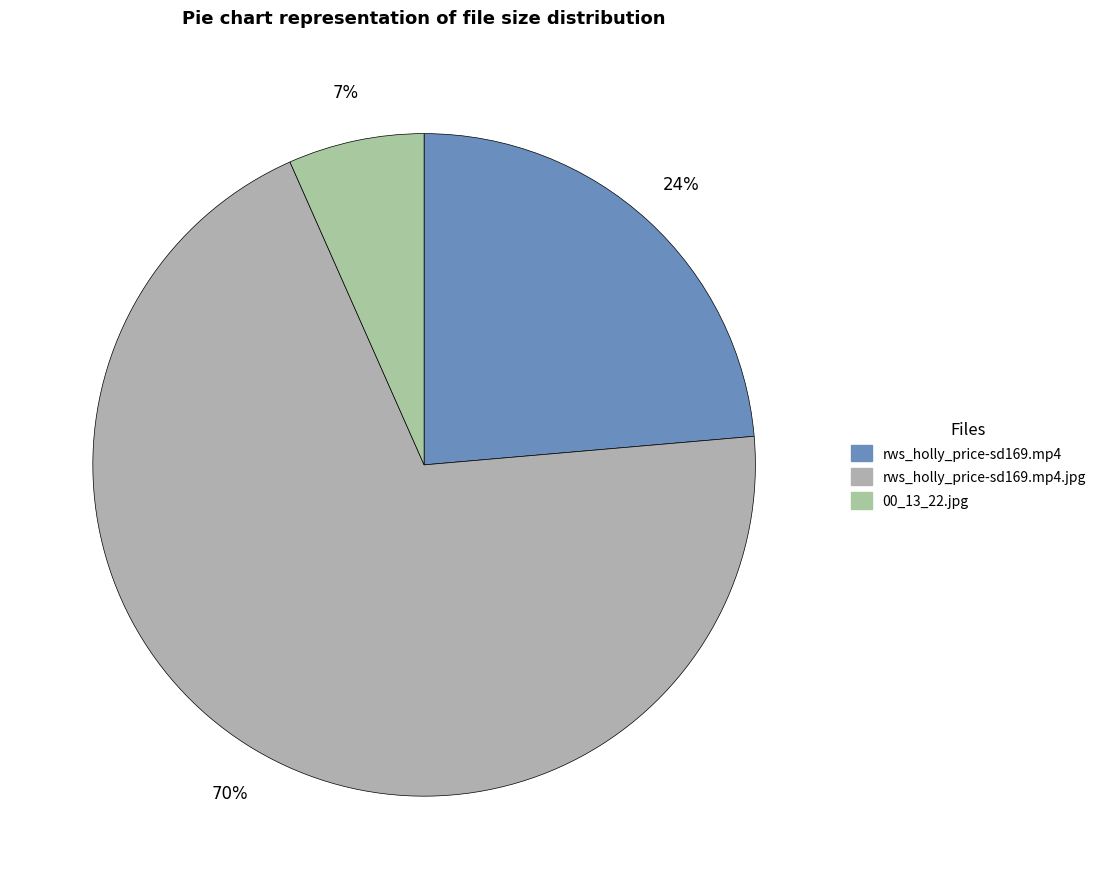

Is the sum of rws_holly_price-sd169.mp4.jpg and 00_13_22.jpg greater than half?

Yes